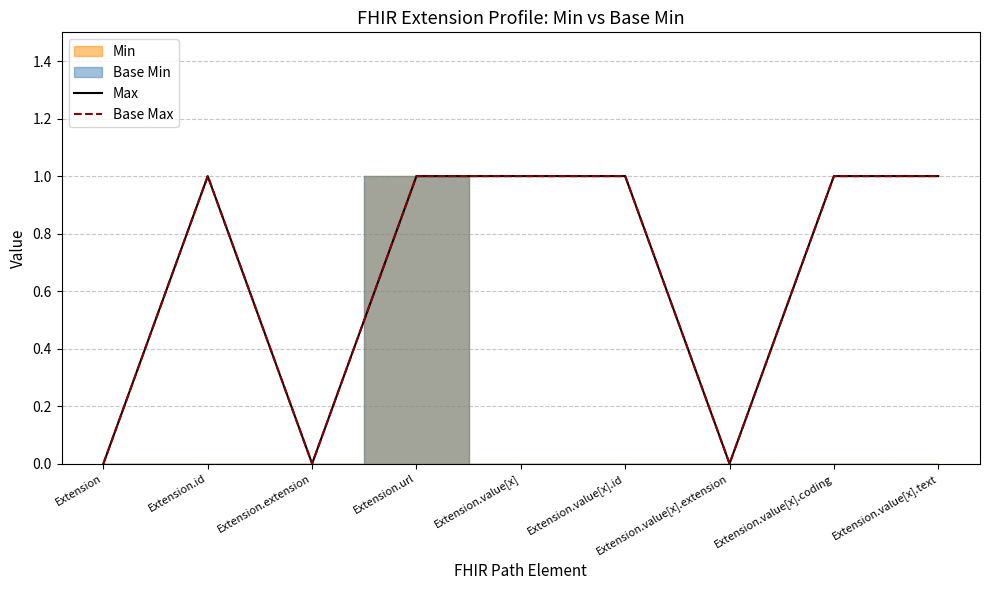

Which series has the largest range (max minus min)?

Max